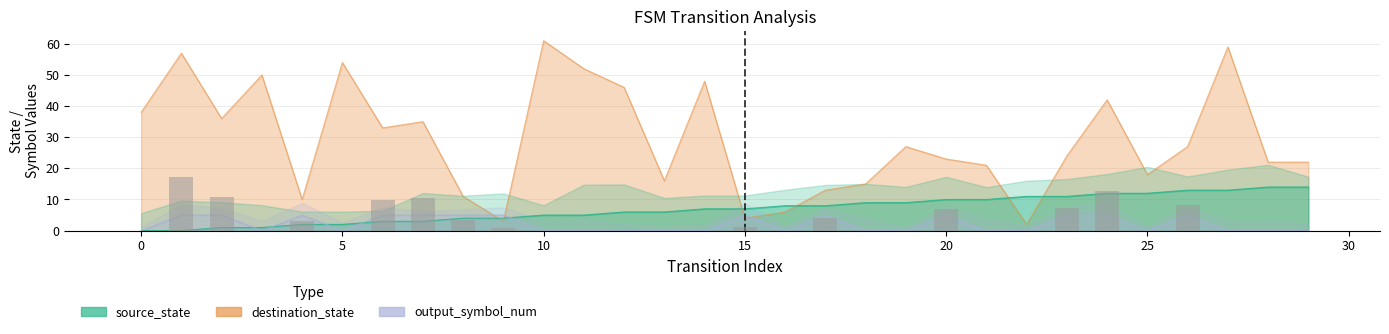

What is the sum of the source_state values at 1 and 7?

3